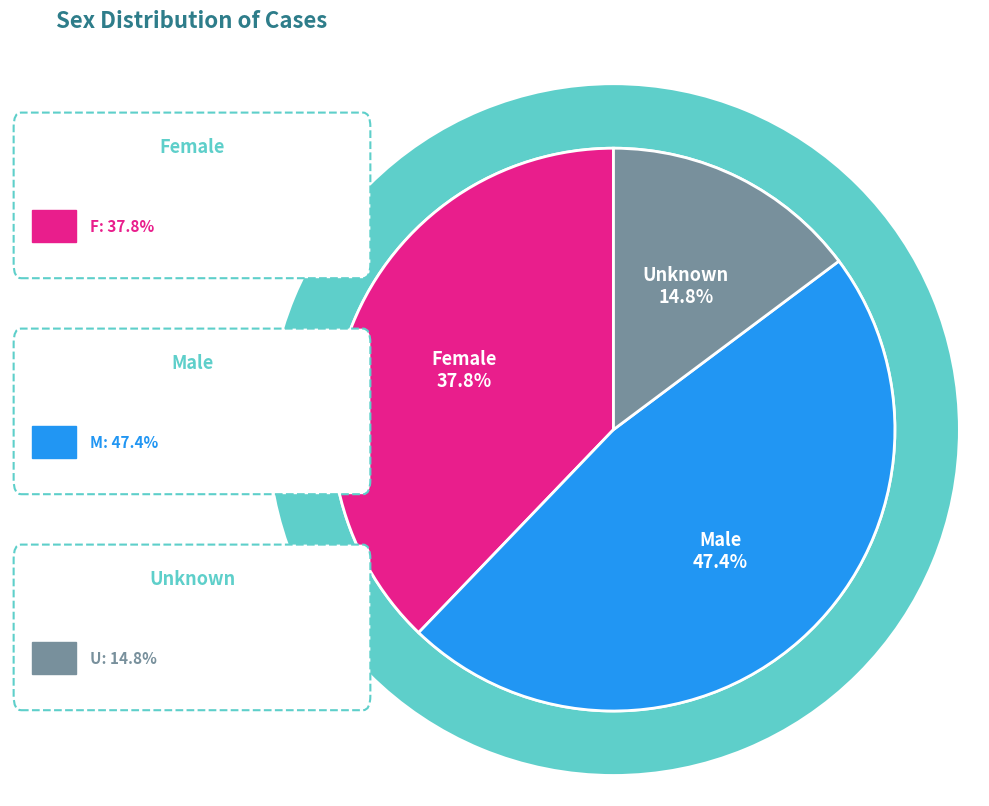

What is the largest slice in the pie chart?

M